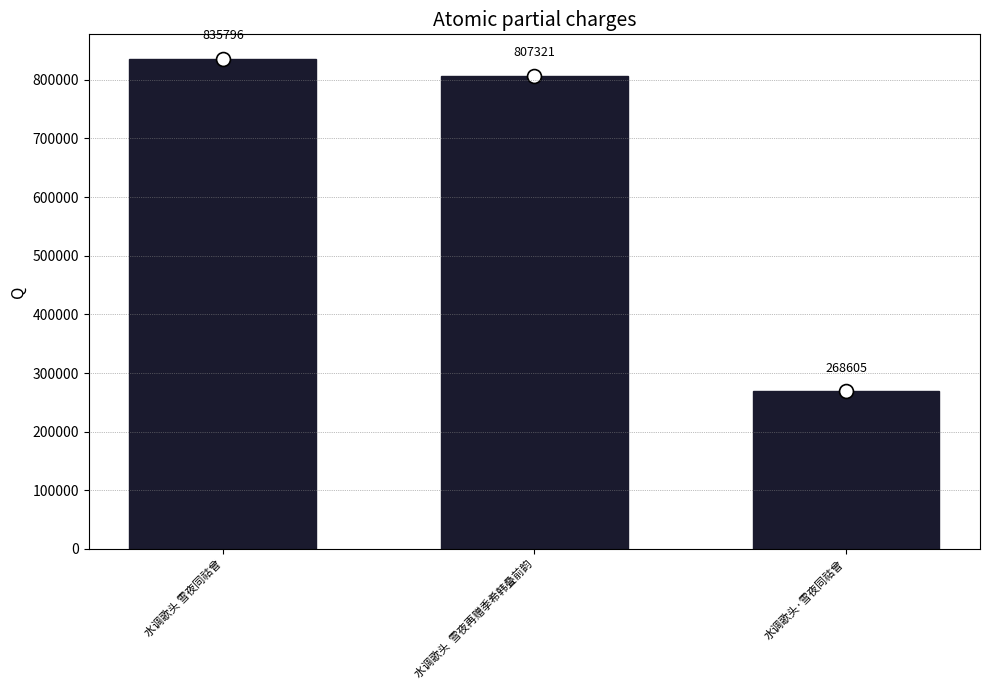

What is the change in value from 水调歌头  雪夜再赠季希韩叠前韵 to 水调歌头·雪夜同祜曾?

-538716